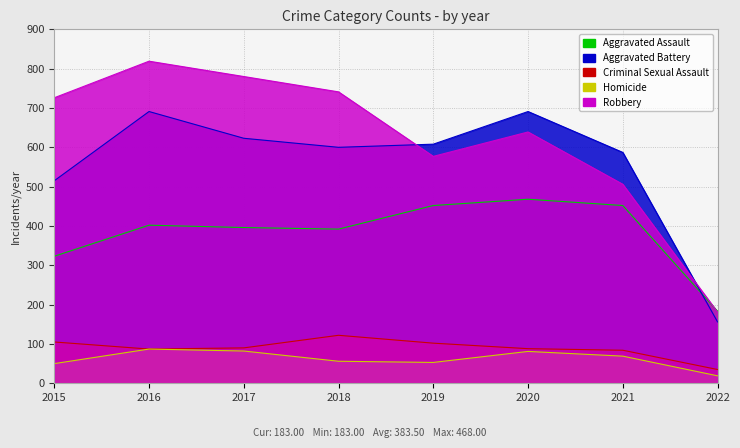

What is the sum of the Criminal Sexual Assault values at 2019 and 2018?

224